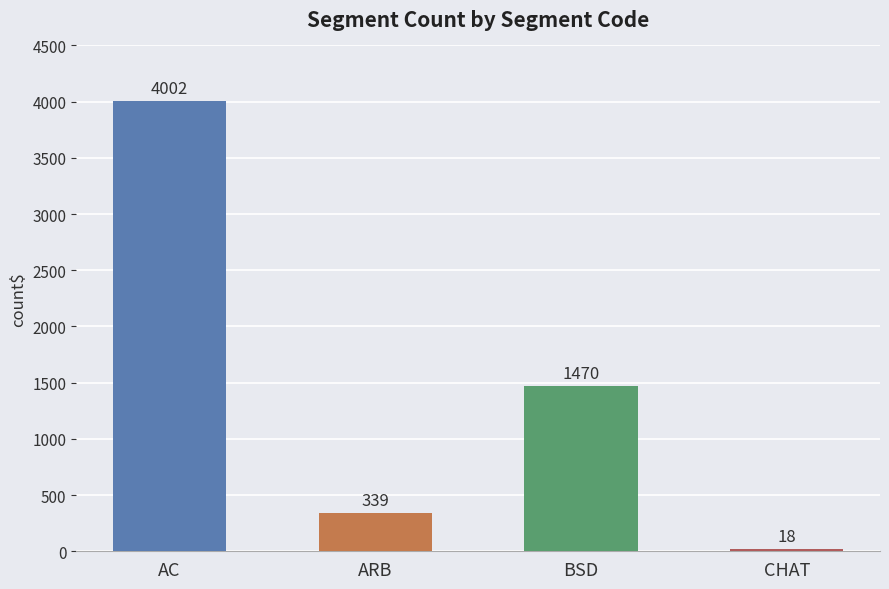

What is the greatest value displayed?

4002